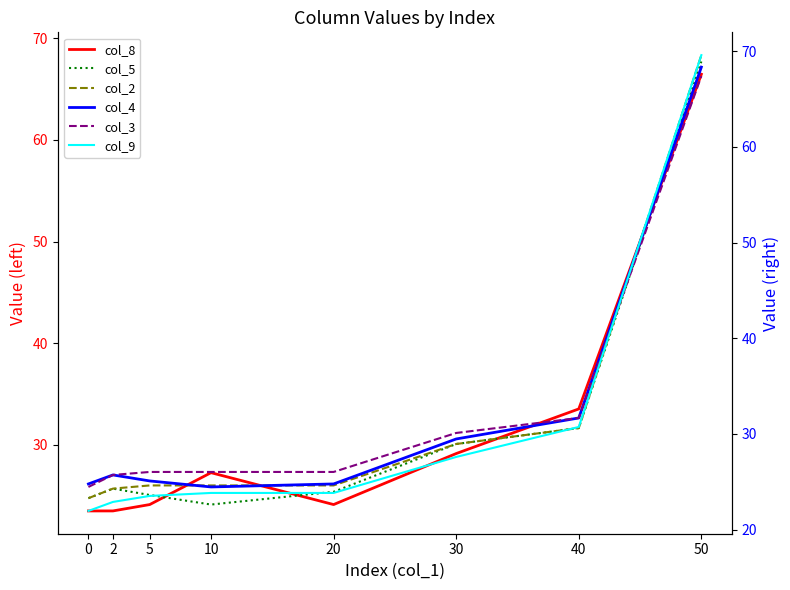

Which series has the widest spread of values?

col_9